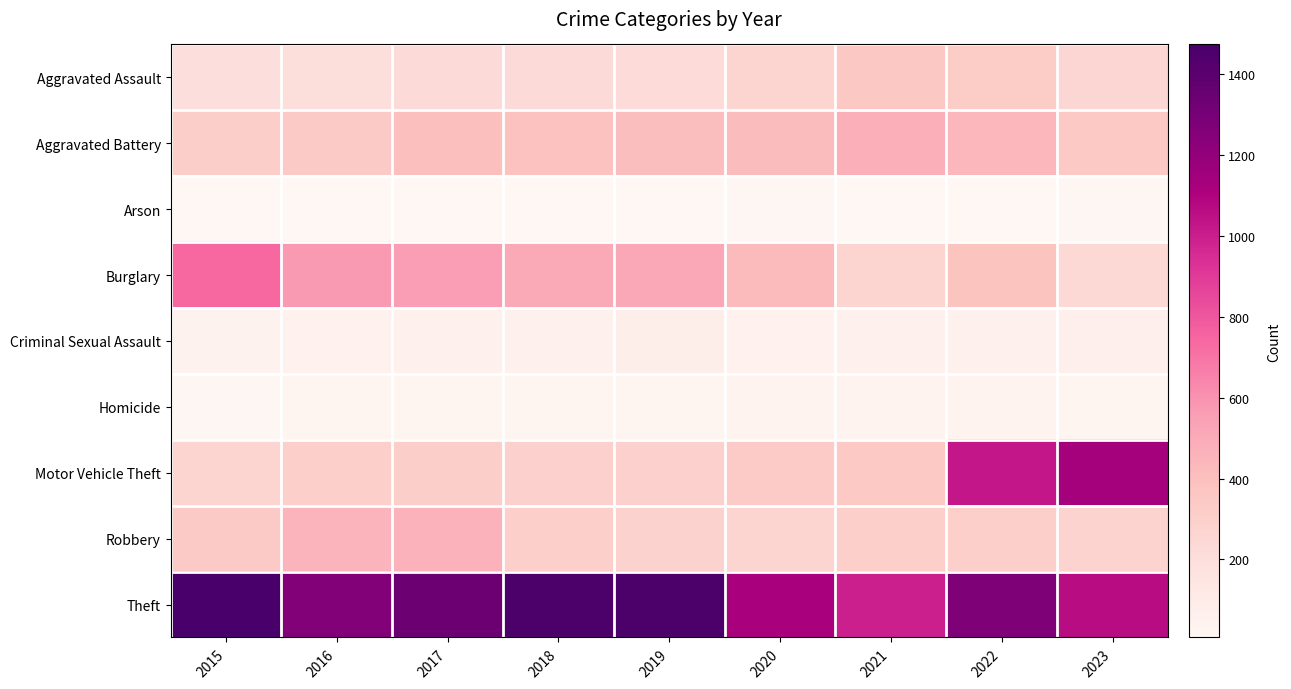

Which label corresponds to the largest value in the chart?

2015